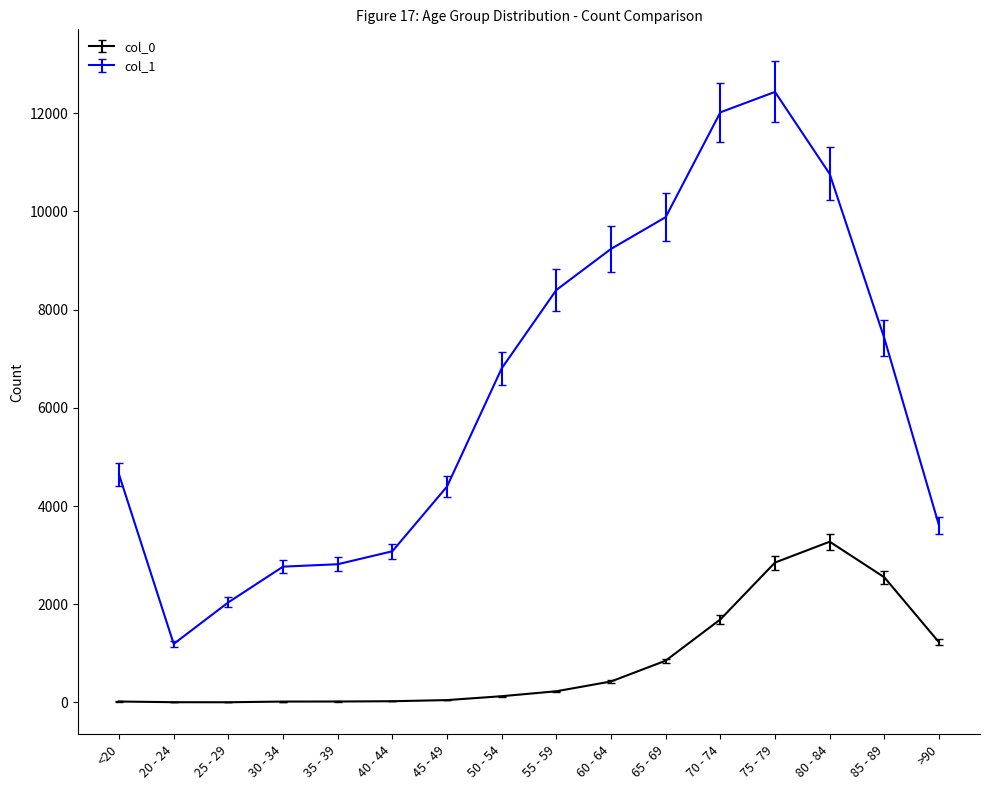

What is the difference between the col_1 values at 55 - 59 and 85 - 89?

983